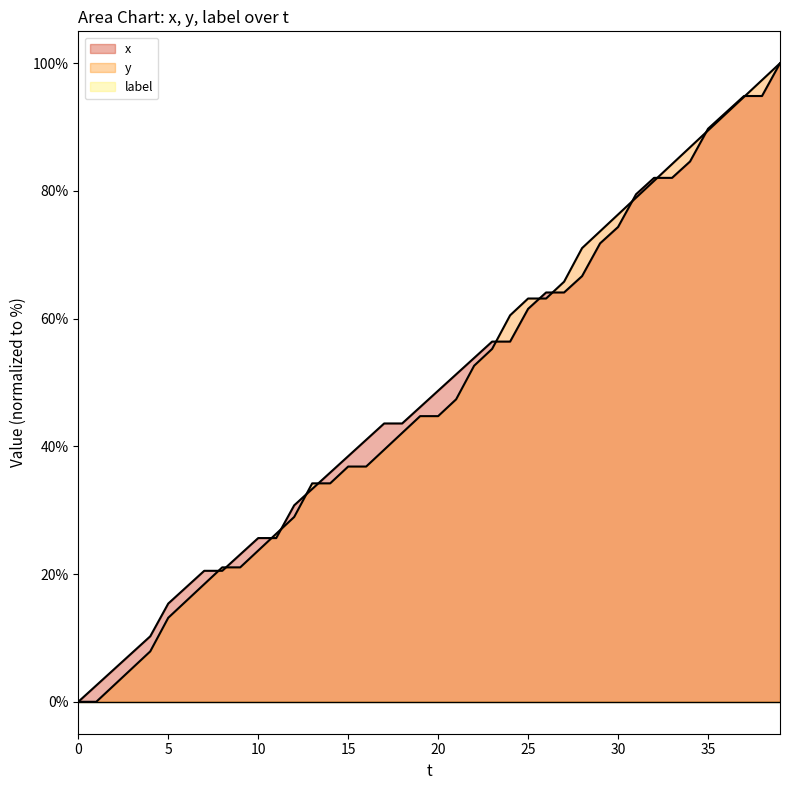

What is the approximate value of y at 30?

76.3